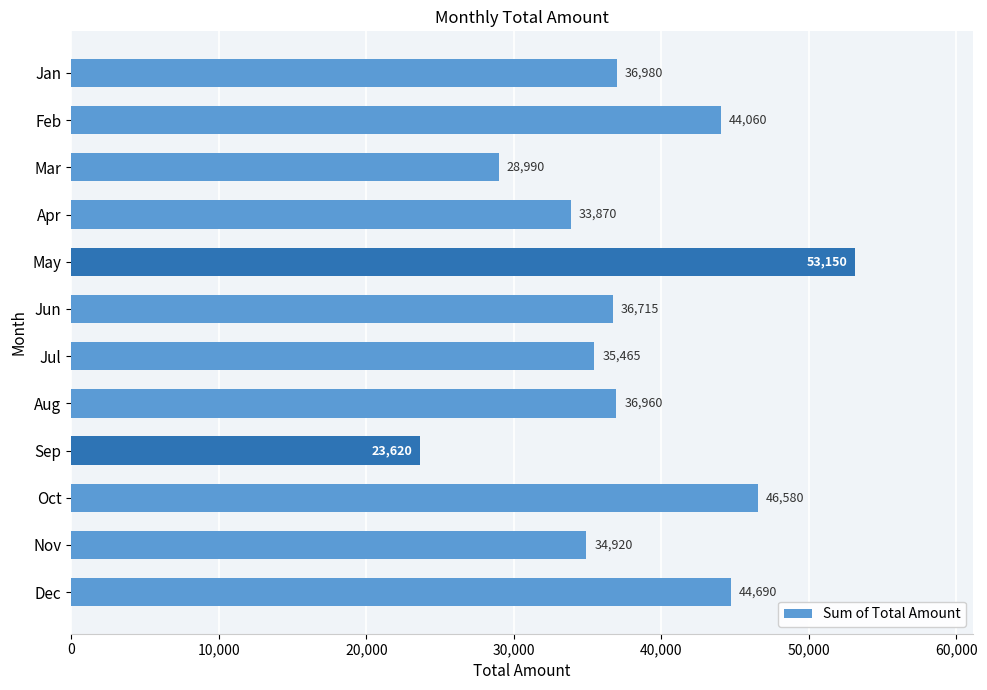

How many values are below 36960?

6